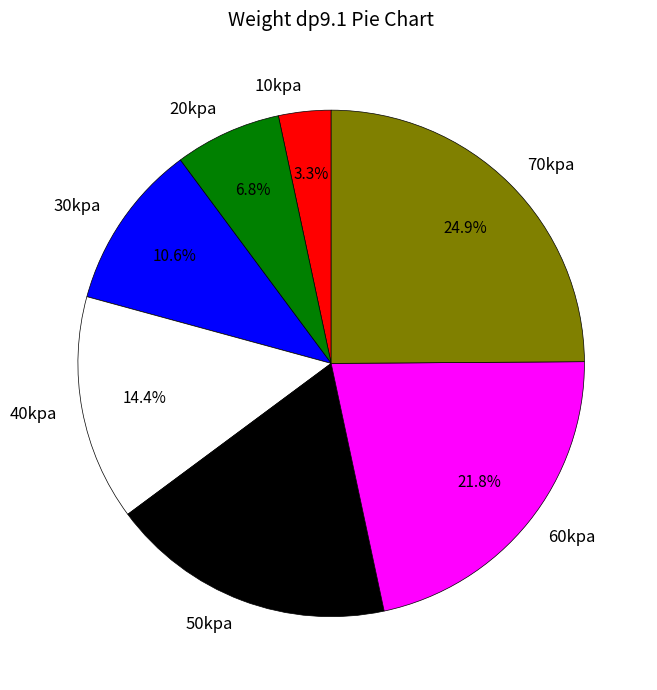

To the nearest percent, what is the average slice percentage?

14%